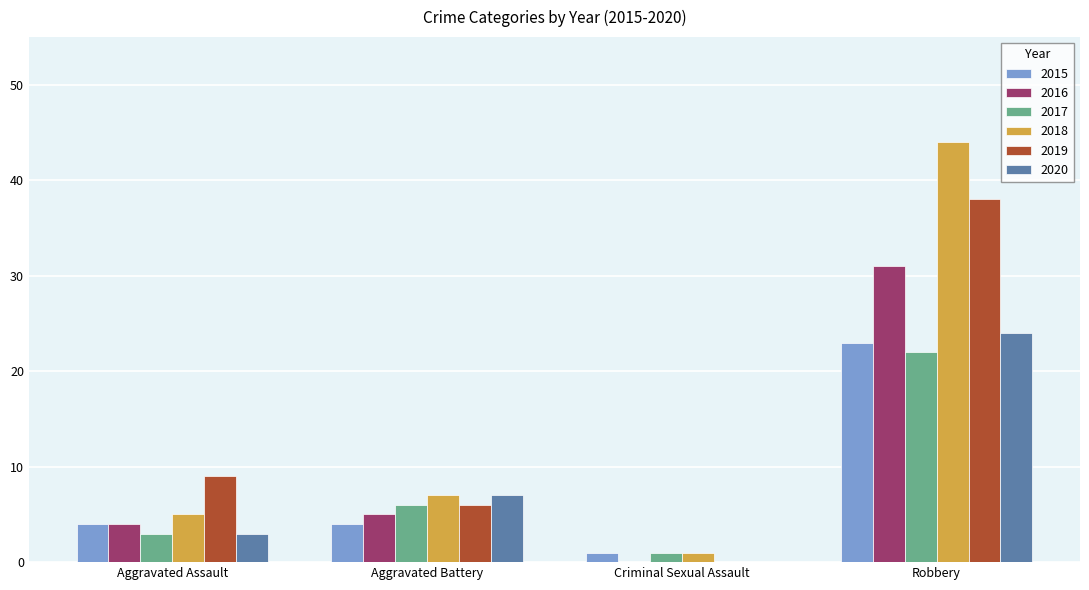

Between Aggravated Assault and Robbery, which series saw the biggest shift?

2018